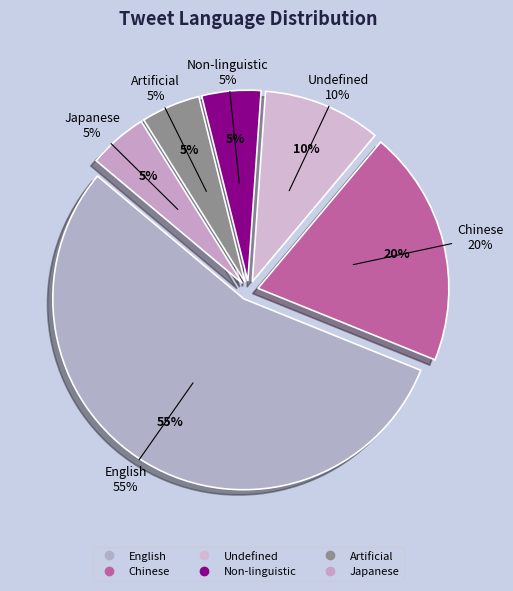

To the nearest percent, what is the difference between the zxx and zh slice percentages?

15%